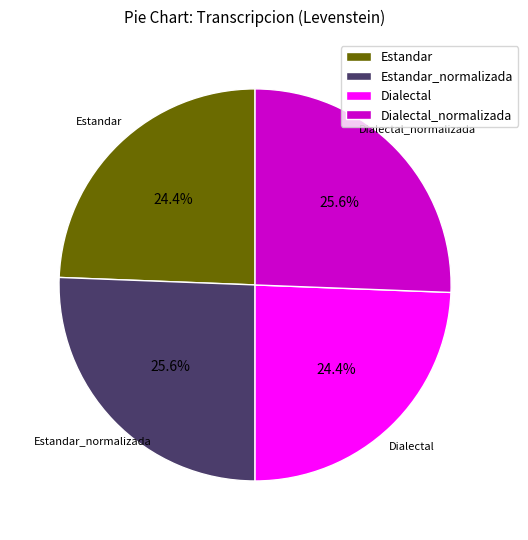

Which has a higher value, Dialectal or Dialectal_normalizada?

Dialectal_normalizada